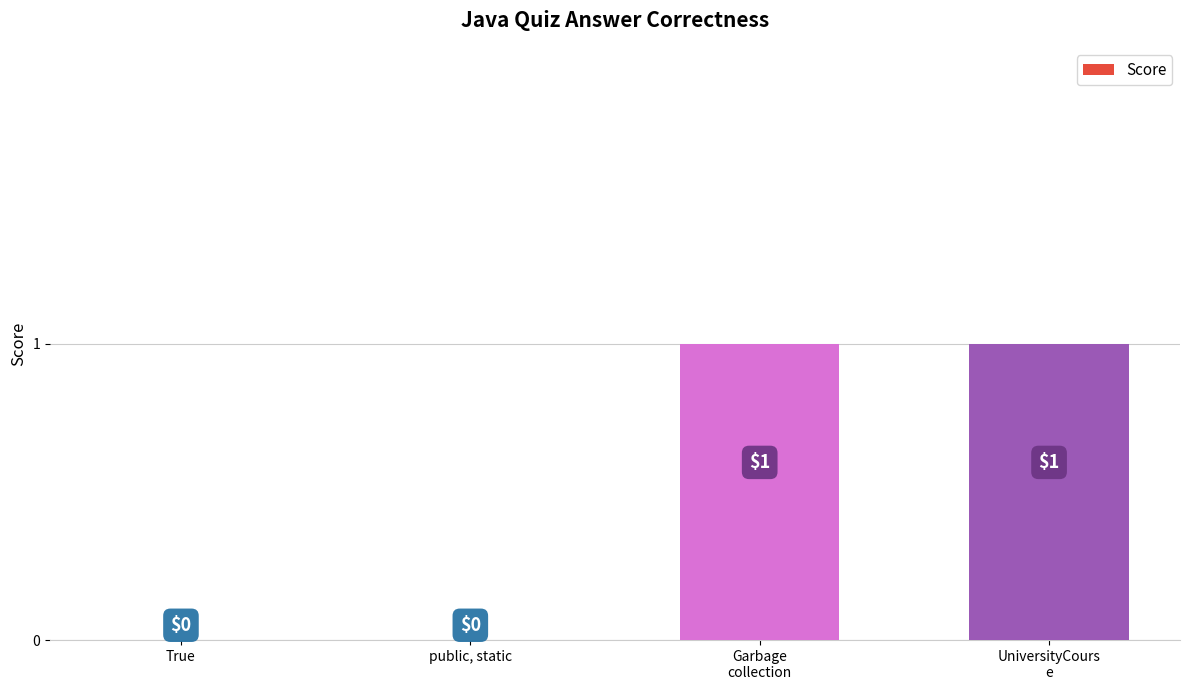

Which has a higher value, public, static or Garbage
collection?

Garbage
collection